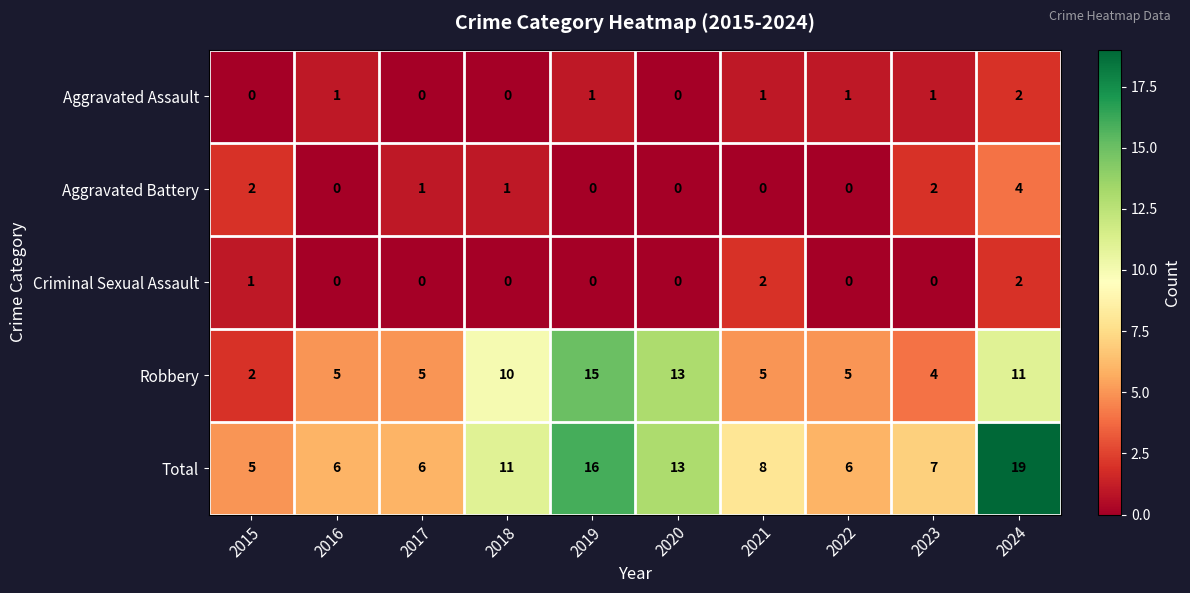

What is the difference between the highest and lowest values at 2020?

13